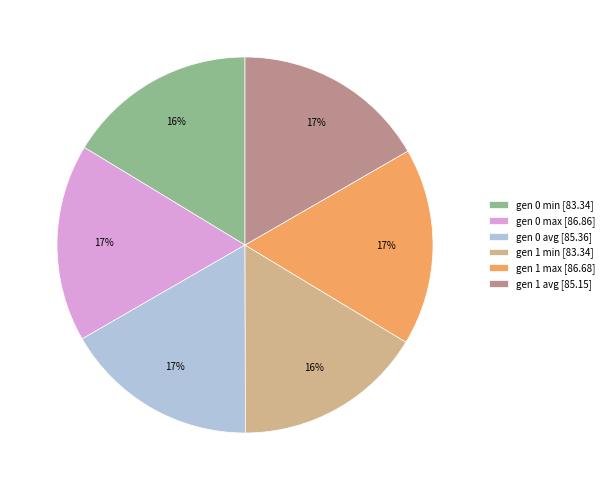

Combined, do gen 1 min and gen 0 max account for over 50%?

No